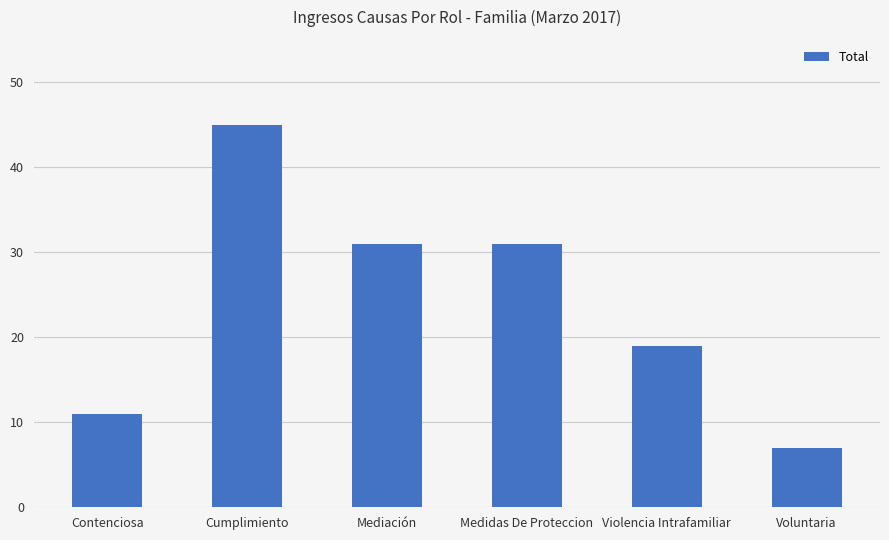

True or false: the data shows 7 at Voluntaria.

True